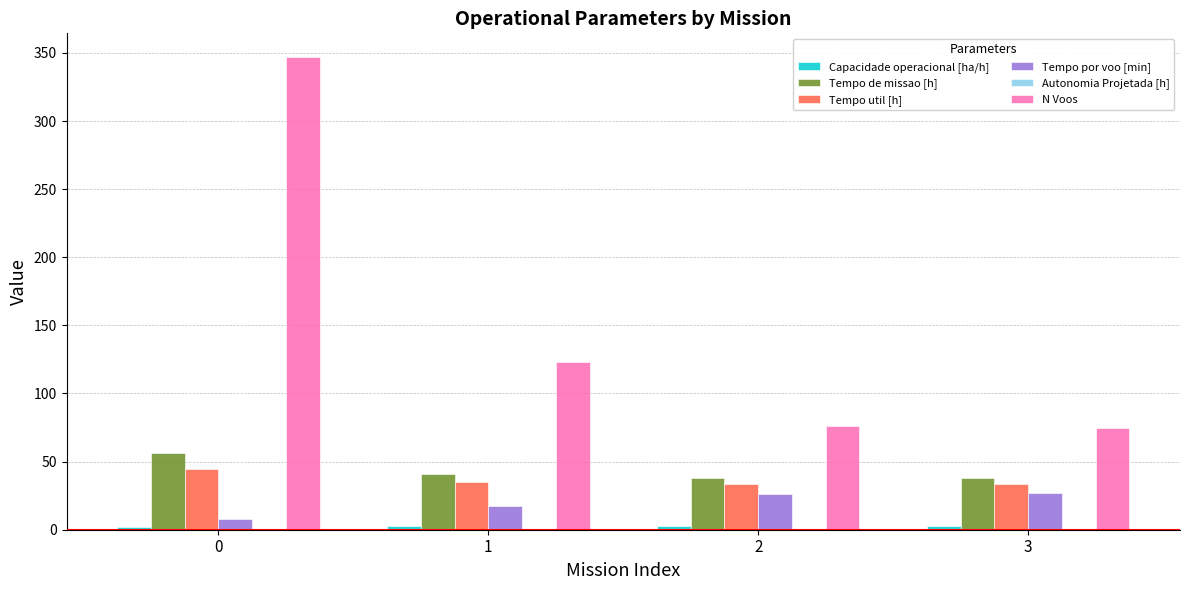

Which series changed the most between 0 and 3?

N Voos